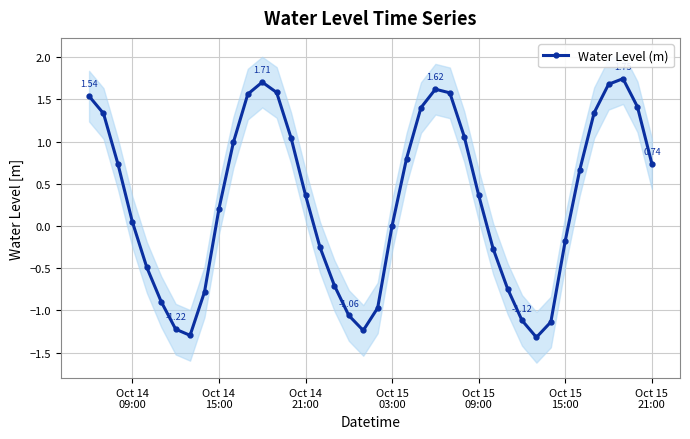

Does the chart display data point markers on the line(s)?

Yes